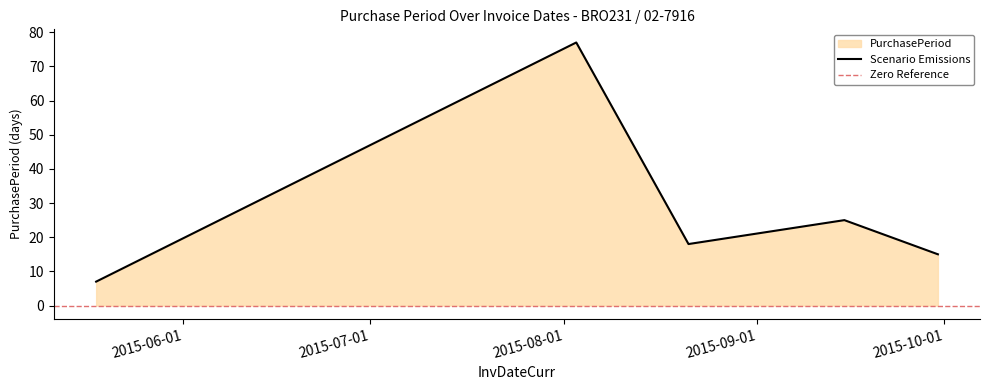

What is the sum of all values?

142